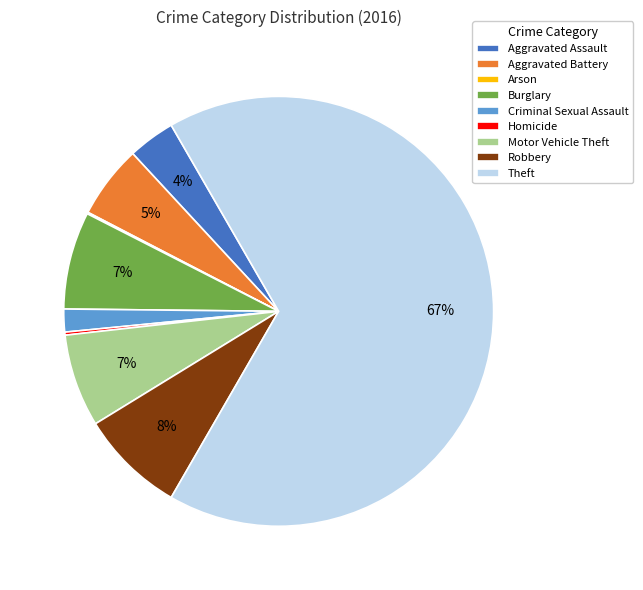

Is there any slice that represents more than half of the pie?

Yes